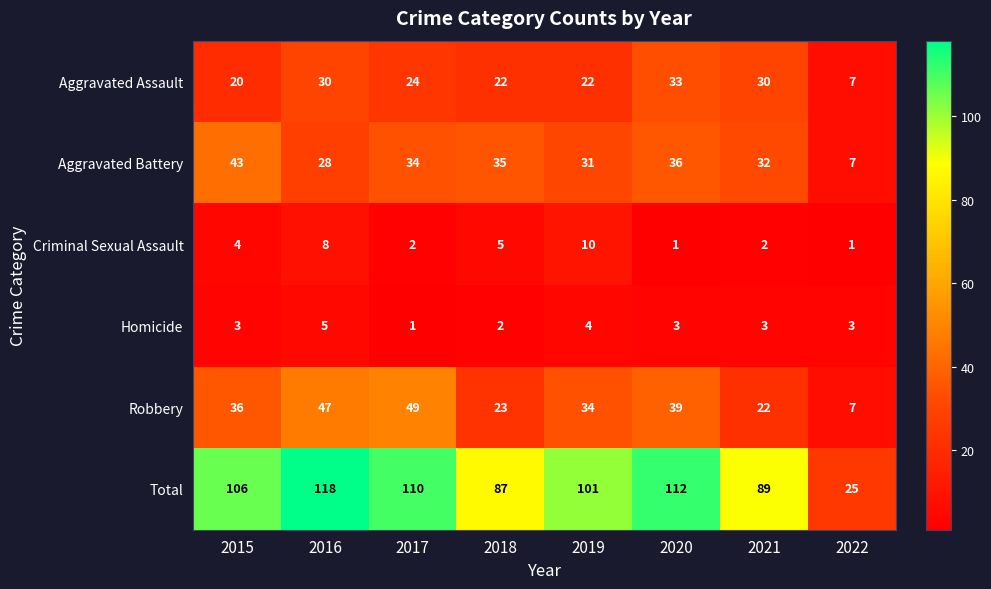

Which series has the widest spread of values?

Total